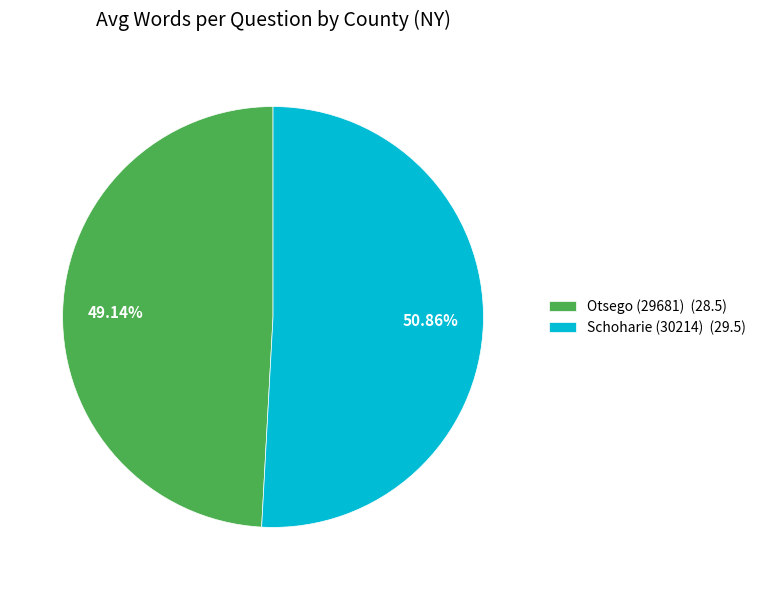

Which slice is the smallest?

Otsego (29681)